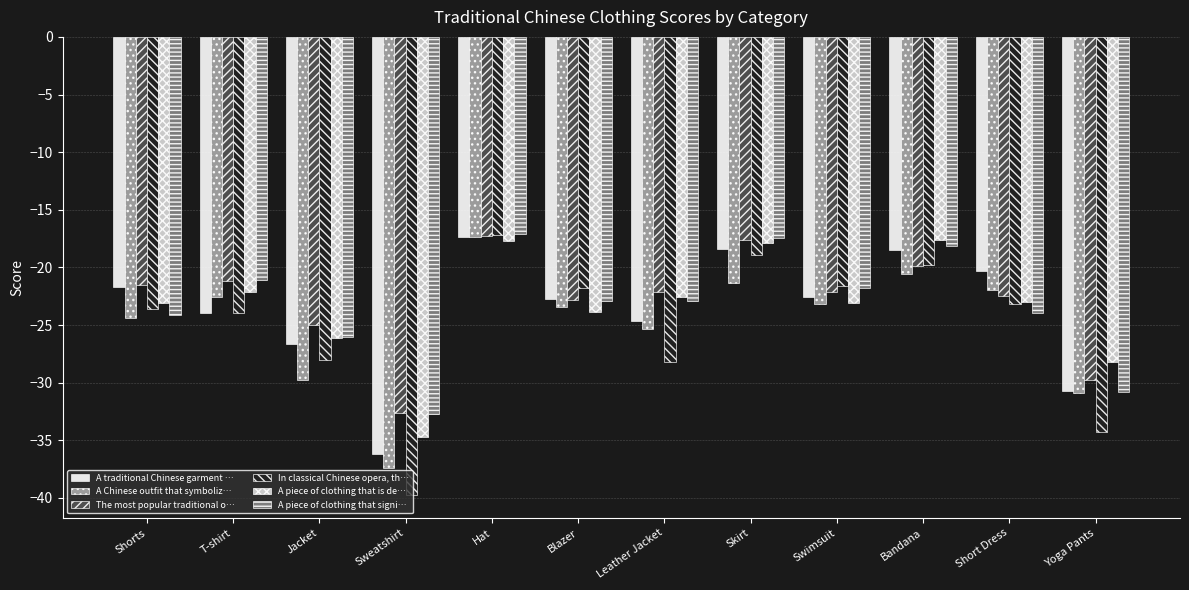

Are the bars grouped side by side (vs. stacked)?

Yes